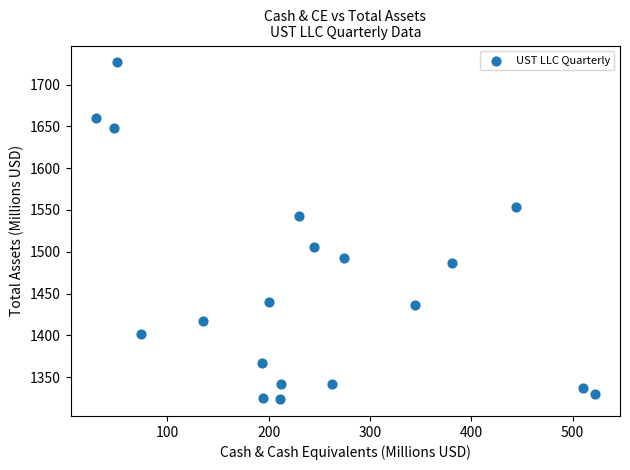

What is the range of X values (max minus min)?

492.5